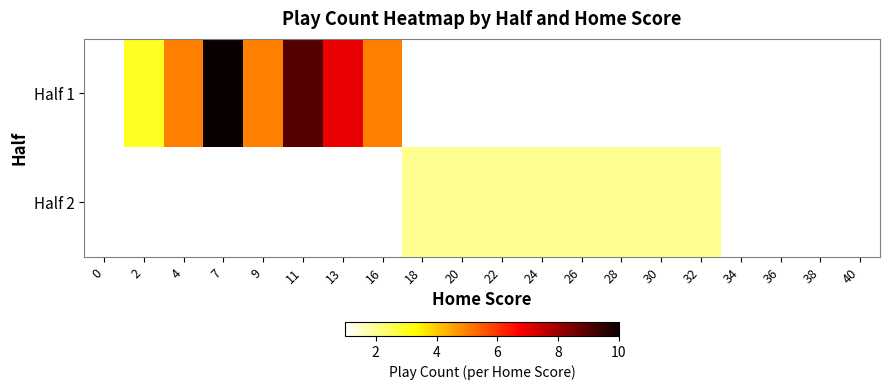

What value does the Half 2 series have at 22?

2.0